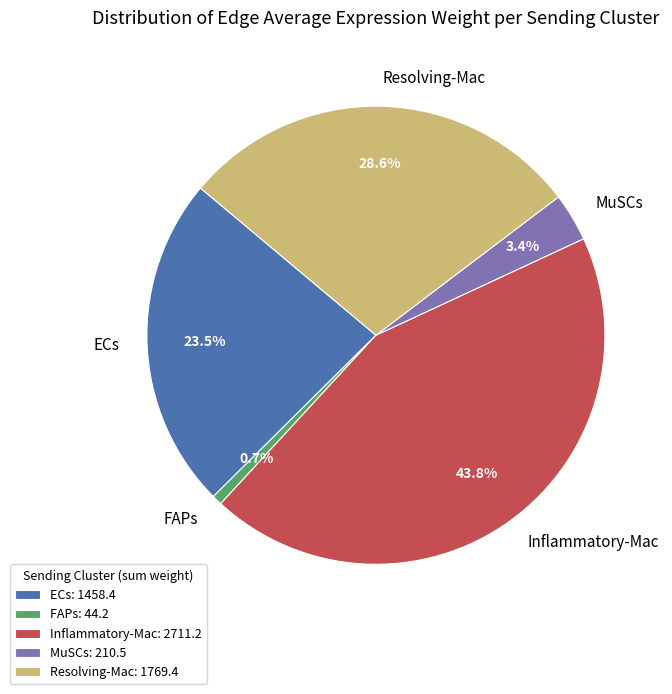

Does Resolving-Mac account for over 50% of the chart?

No